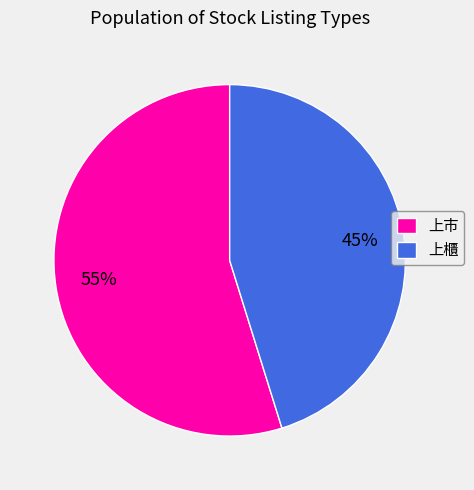

To the nearest percent, what is the combined percentage of 上櫃 and 上市?

100%